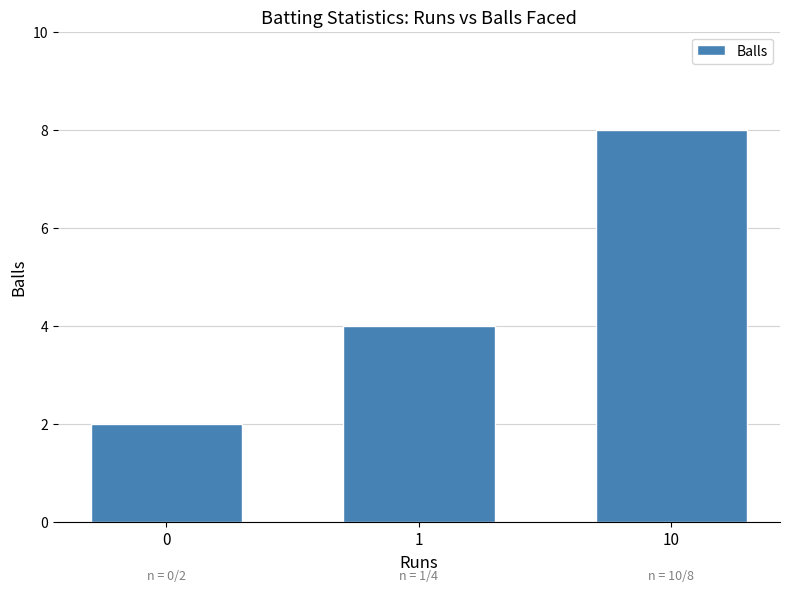

True or false: the data shows 2 at 0.

True